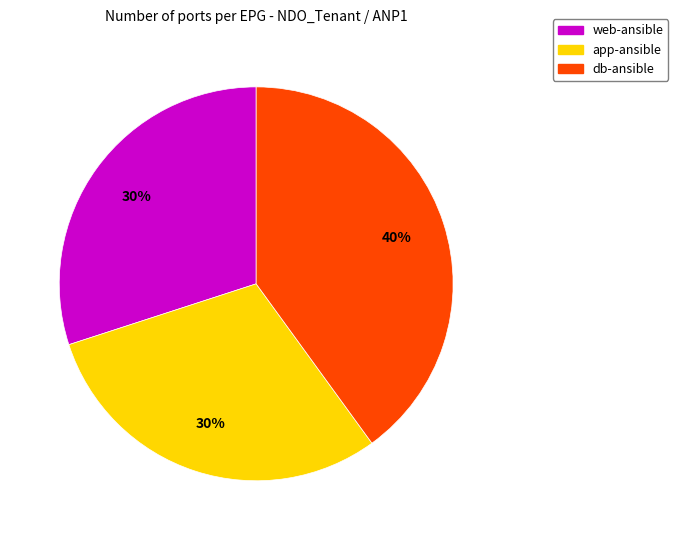

To the nearest percent, what is the difference between the db-ansible and app-ansible slice percentages?

10%